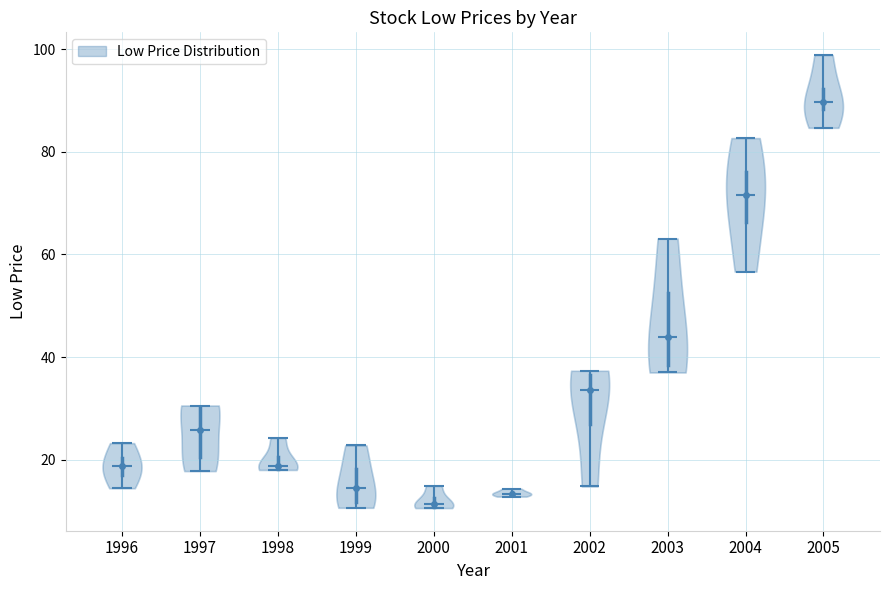

Which violin has the highest median line?

2005